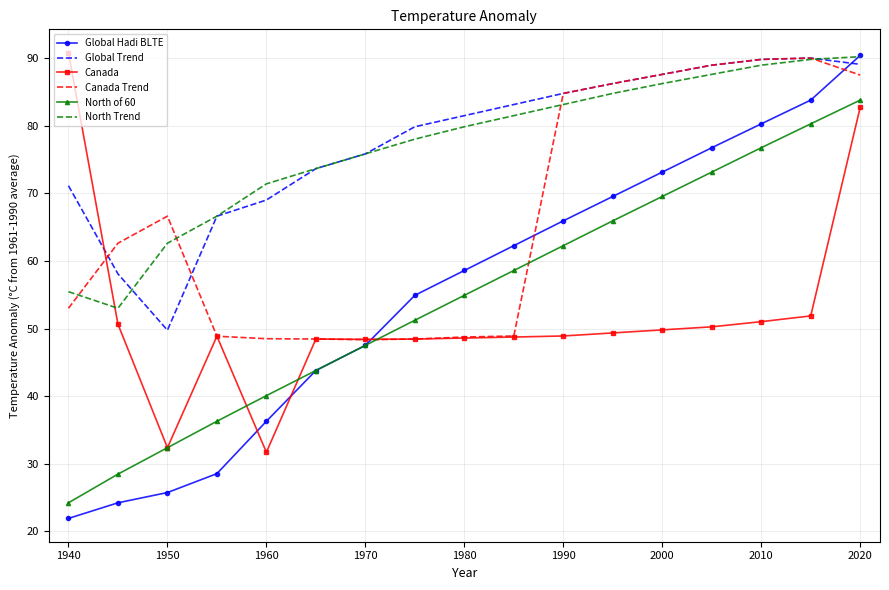

What is the maximum value for Global Trend?

90.0